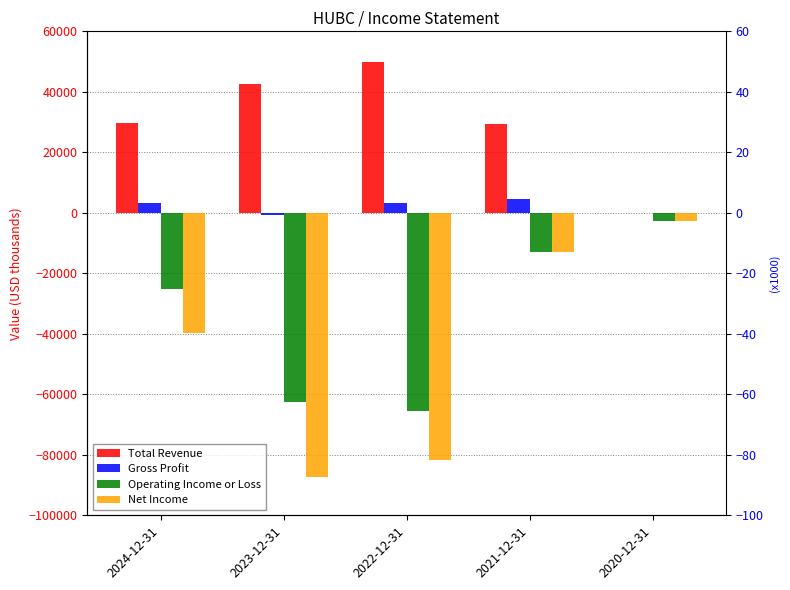

Which series has the largest total across all categories?

Total Revenue